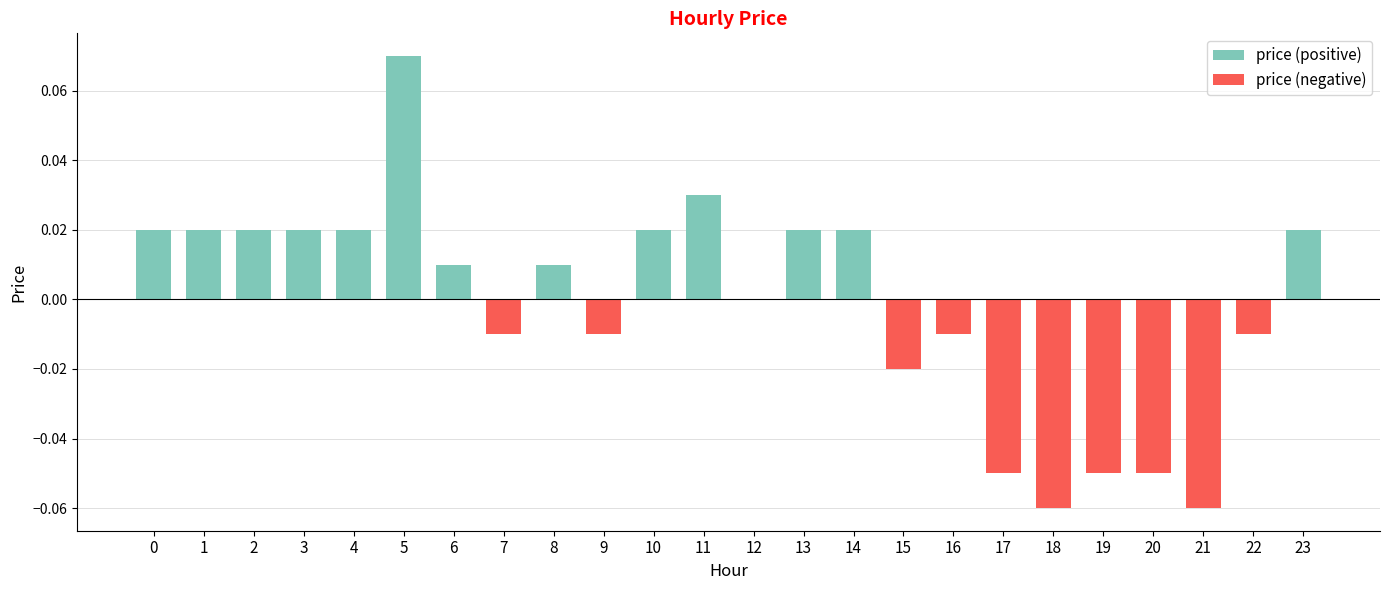

True or false: price (positive) has a value of 0.0 at 3.

False